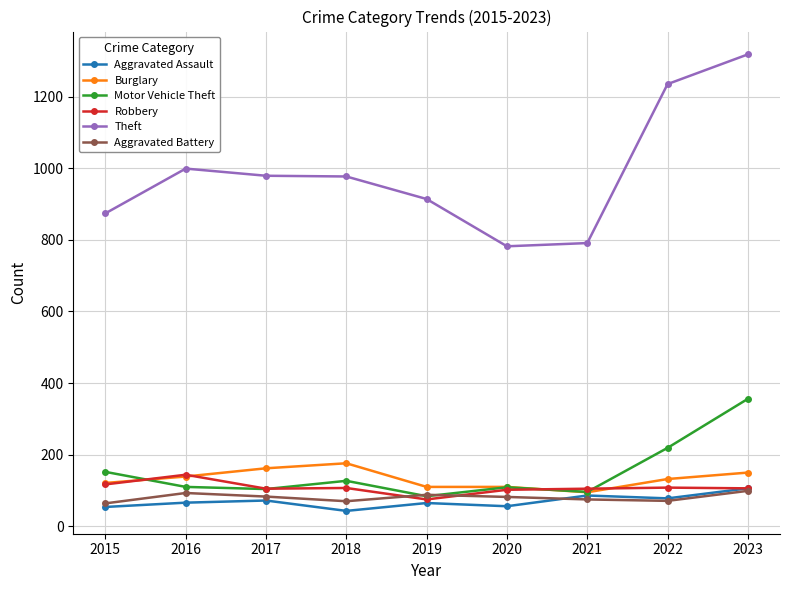

What is the difference between the Burglary values at 2016 and 2018?

37